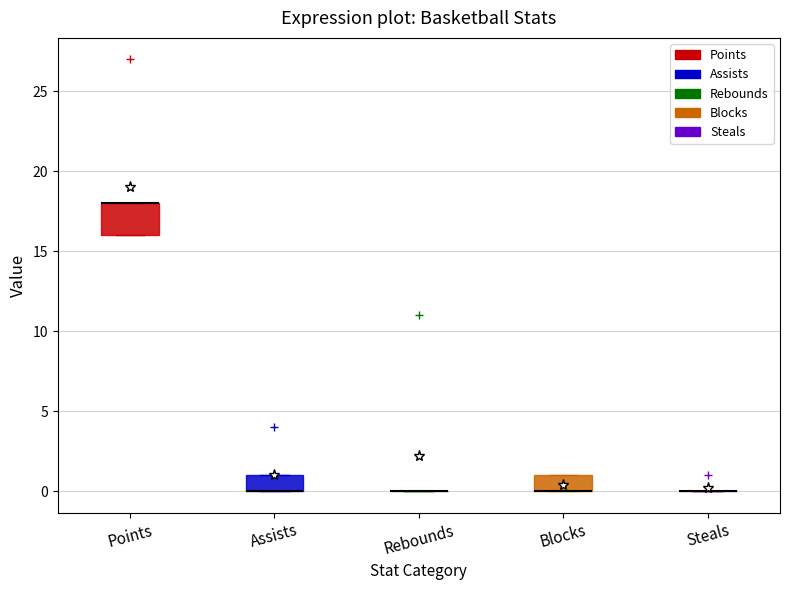

Reading left to right, transcribe this box plot: for each box, give where its median line is, the range the box spans, and where its two whiskers end, as read against the y-axis. The values are not printed on the chart, so give them approximately, as read against the axis.

Points: median 18 (drawn on the box's upper edge), box 16 to 18, whiskers 16 to 18
Assists: median 0 (drawn on the box's lower edge), box 0 to 1, whiskers 0 to 1
Rebounds: box collapsed to a line at 0, whiskers 0 to 0
Blocks: median 0 (drawn on the box's lower edge), box 0 to 1, whiskers 0 to 1
Steals: box collapsed to a line at 0, whiskers 0 to 0